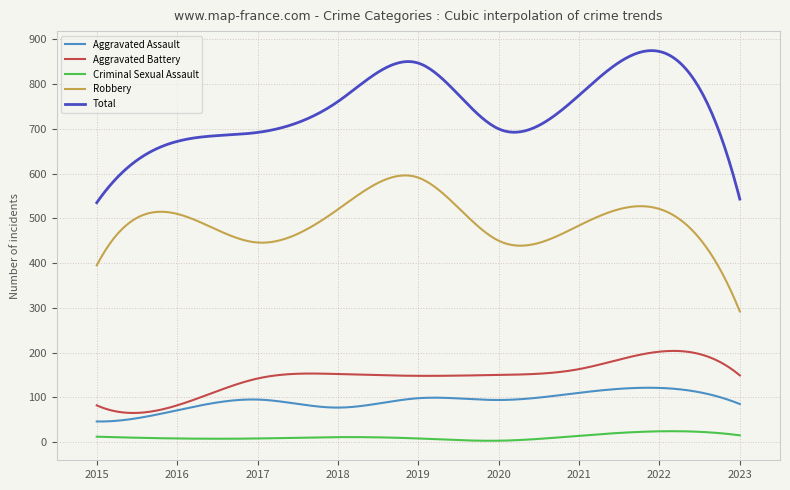

Which series has the widest spread of values?

Total